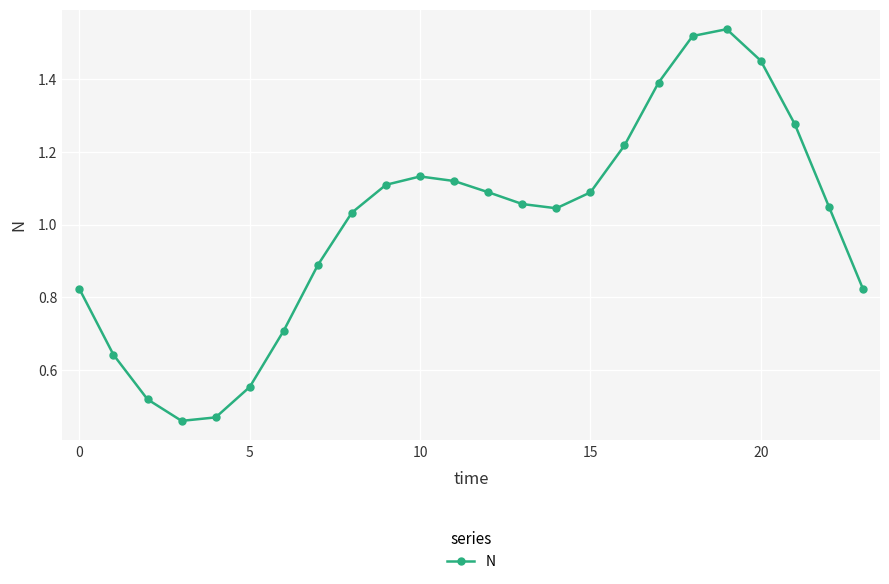

True or false: the data has more than 0 interior local peaks.

True